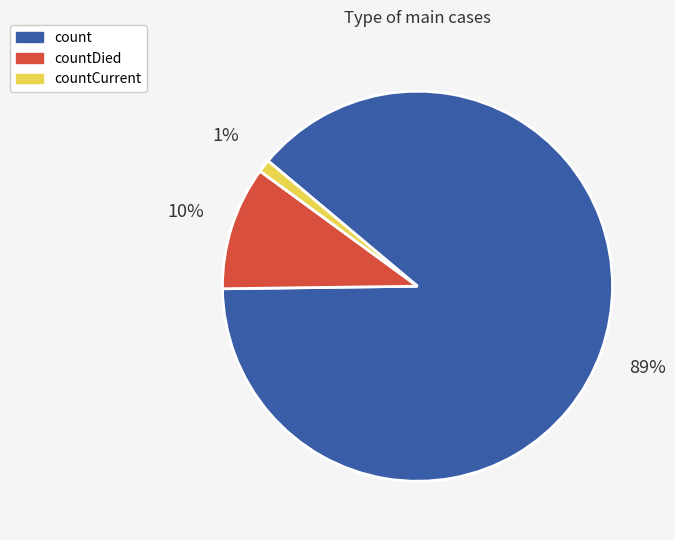

To the nearest percent, what is the average slice percentage?

33%